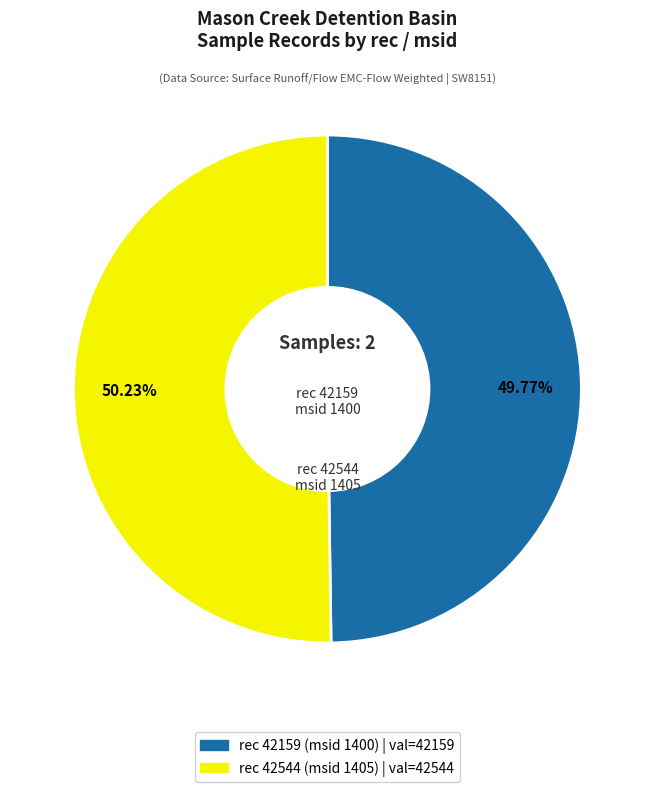

To the nearest percent, what is the combined percentage of rec 42544 (msid 1405) and rec 42159 (msid 1400)?

100%